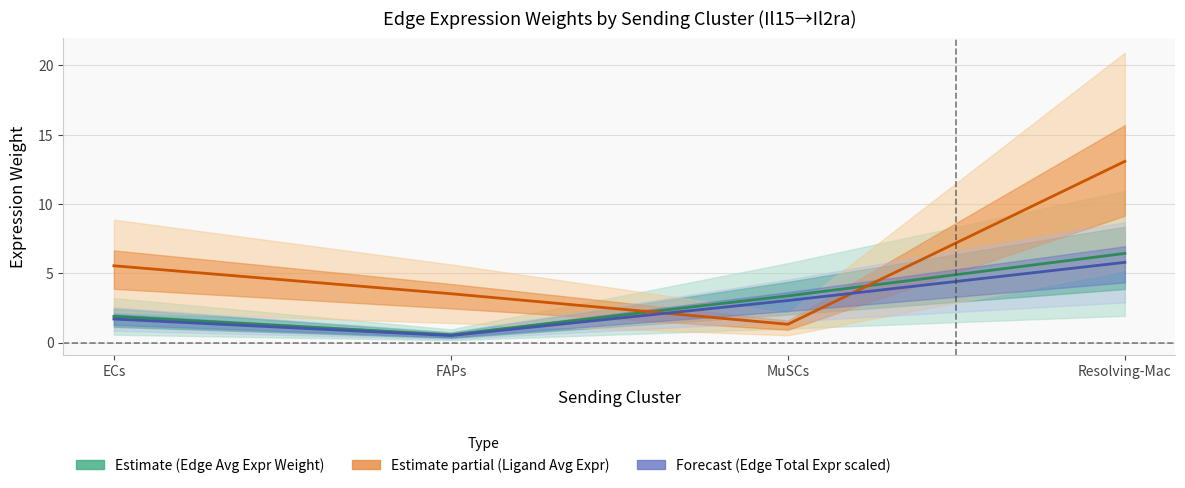

Which category has the lowest value across all series?

FAPs